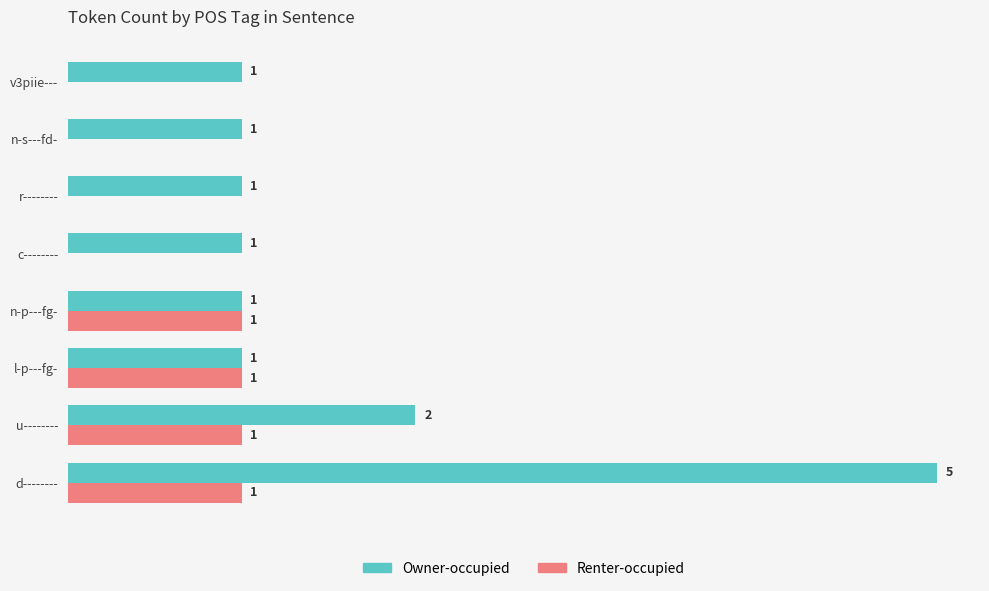

At which label is Owner-occupied closest to 3?

u--------